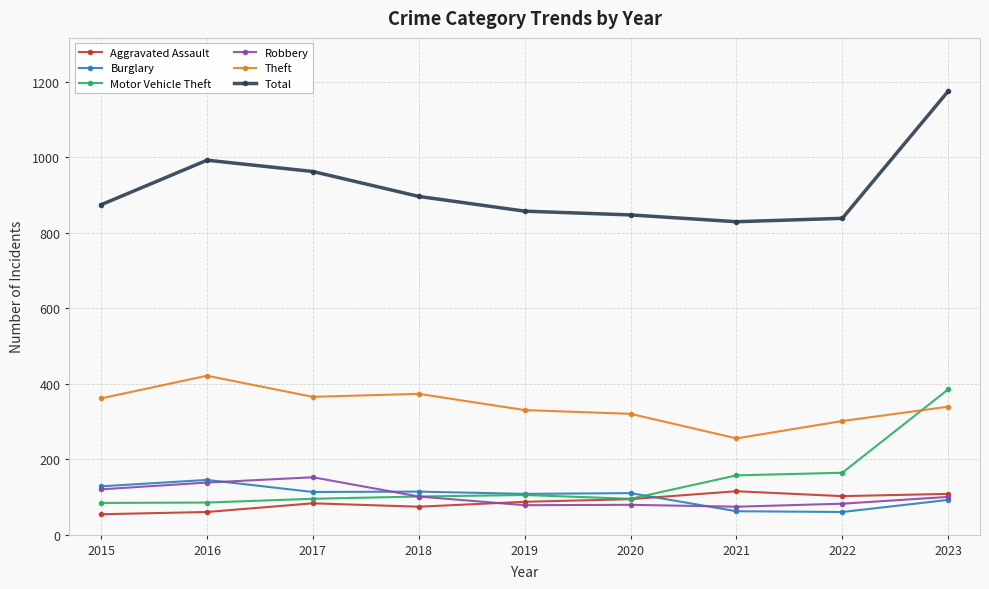

What are all the series names shown in the legend?

Aggravated Assault, Burglary, Motor Vehicle Theft, Robbery, Theft, Total